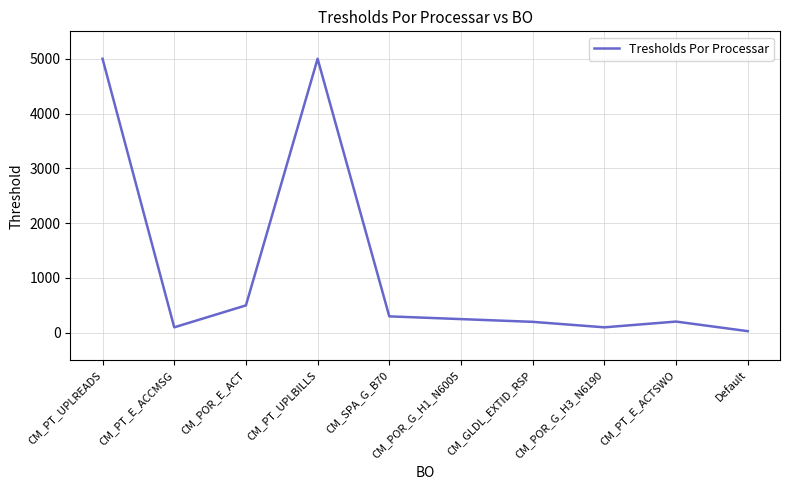

The chart shows a value of 841 at CM_POR_E_ACT. True or false?

False